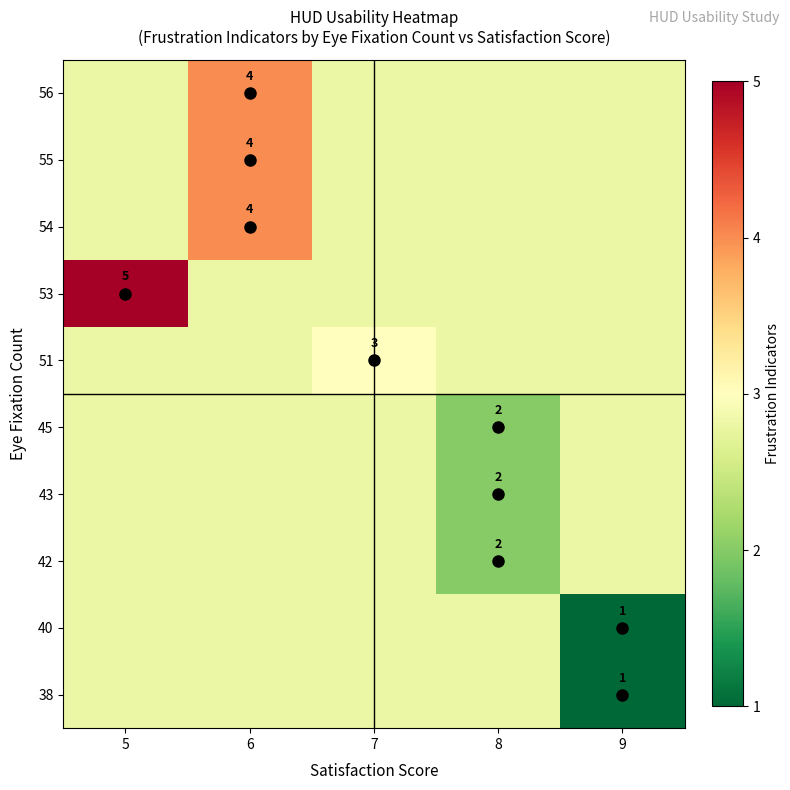

True or false: 42 has a value of 2.0 at 8.

True